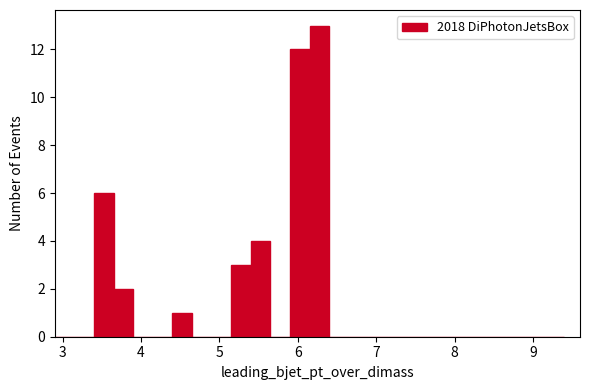

Read against the x-axis, roughly where is the centre of the tallest bar?

6.3